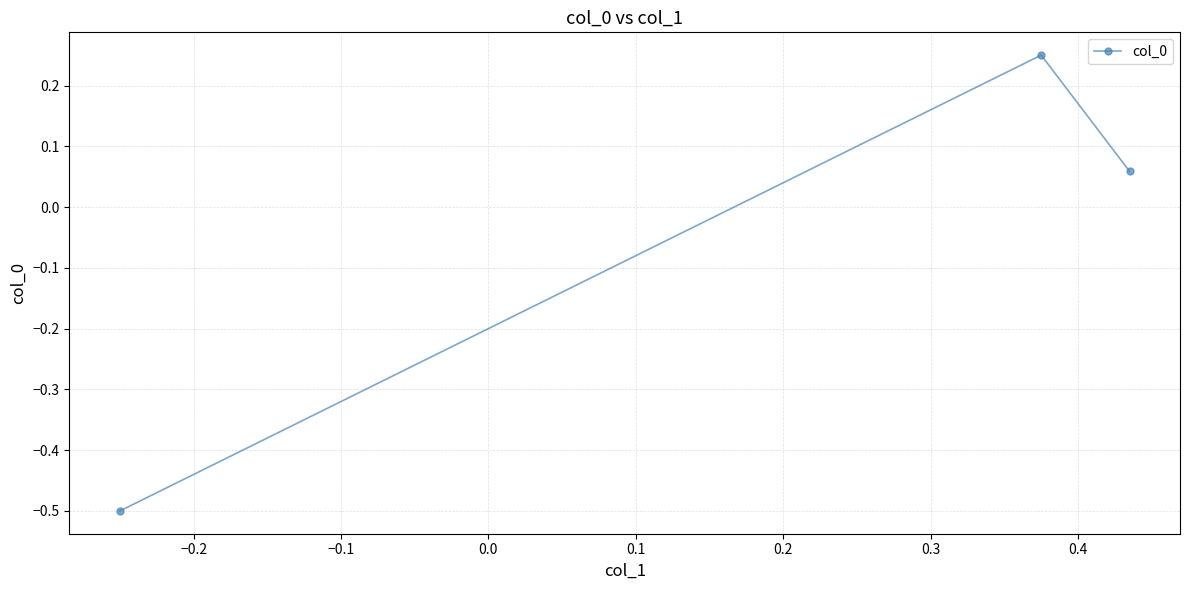

What is the minimum value shown in the chart?

-0.5